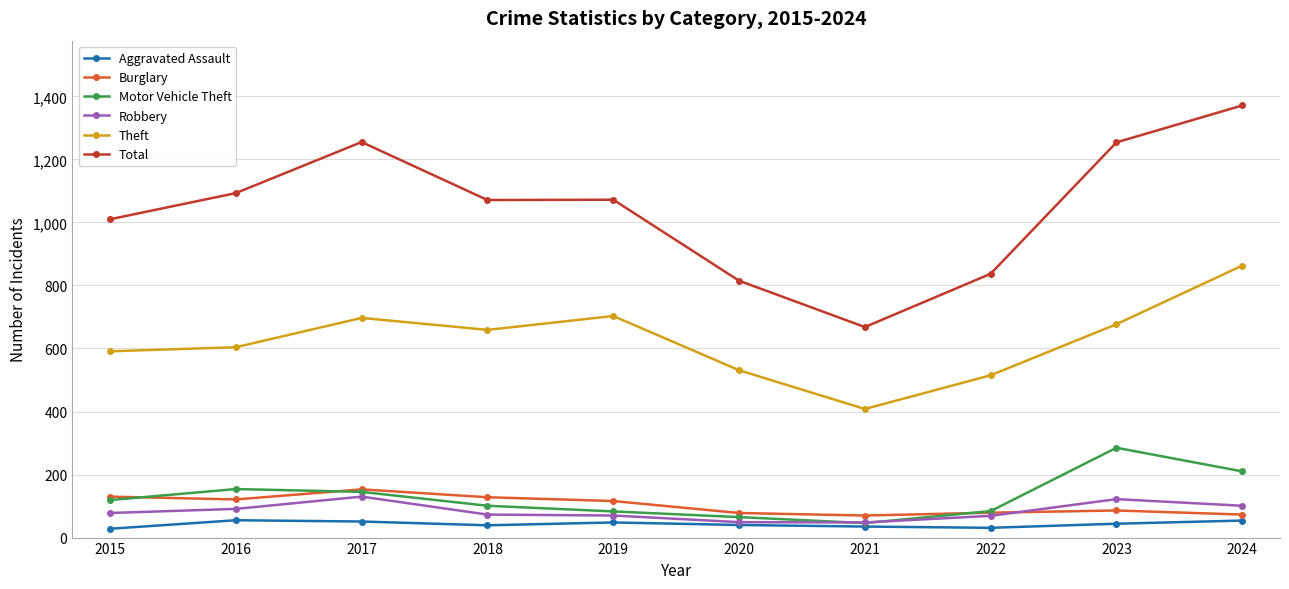

Read the Total value at 2020.

815